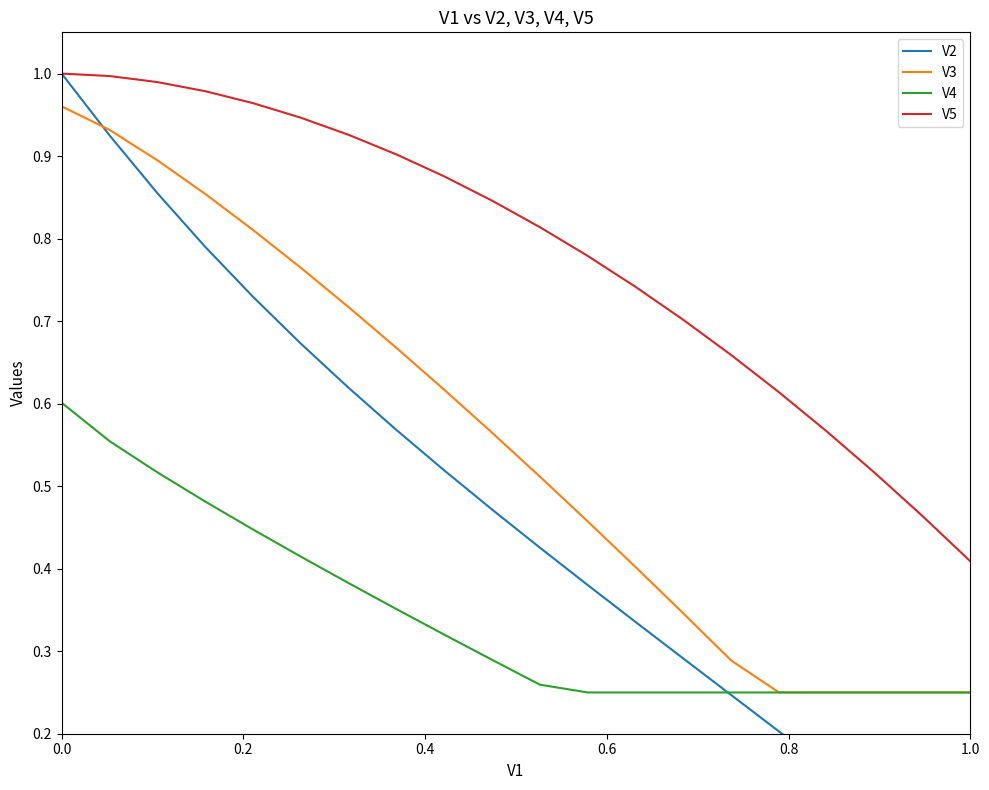

What is the value of the V2 point at the 10th from the left?

0.5